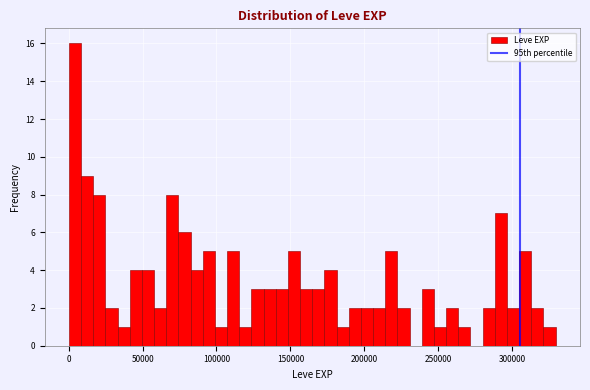

Around what value on the x-axis is the tallest bar? Give the approximate position of its centre, as read against the axis.

5000